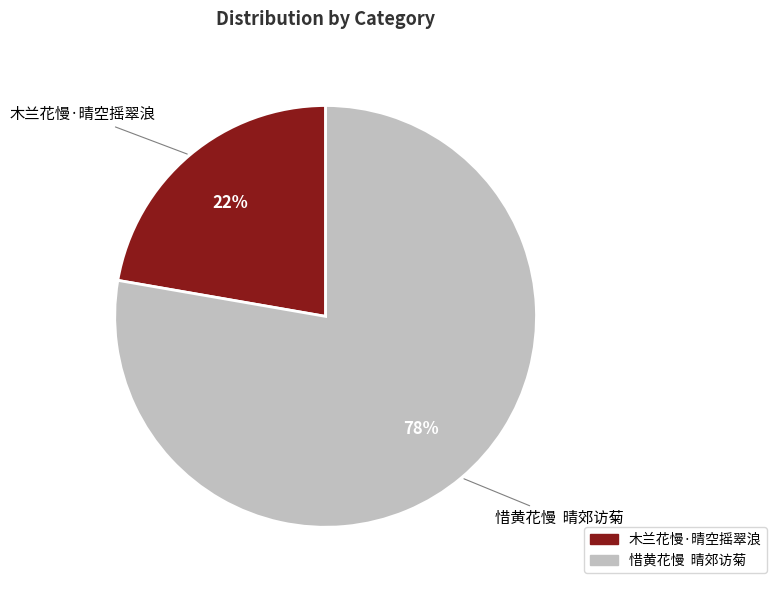

What is the ratio of the value at 木兰花慢·晴空摇翠浪 to the value at 惜黄花慢 晴郊访菊?

0.3